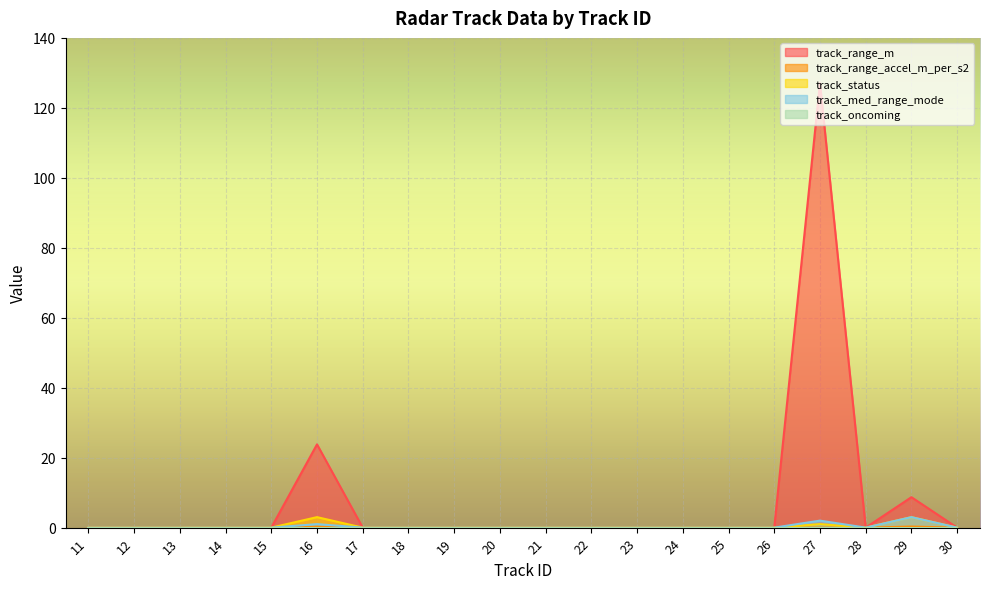

What is the average value of the track_status series?

0.3